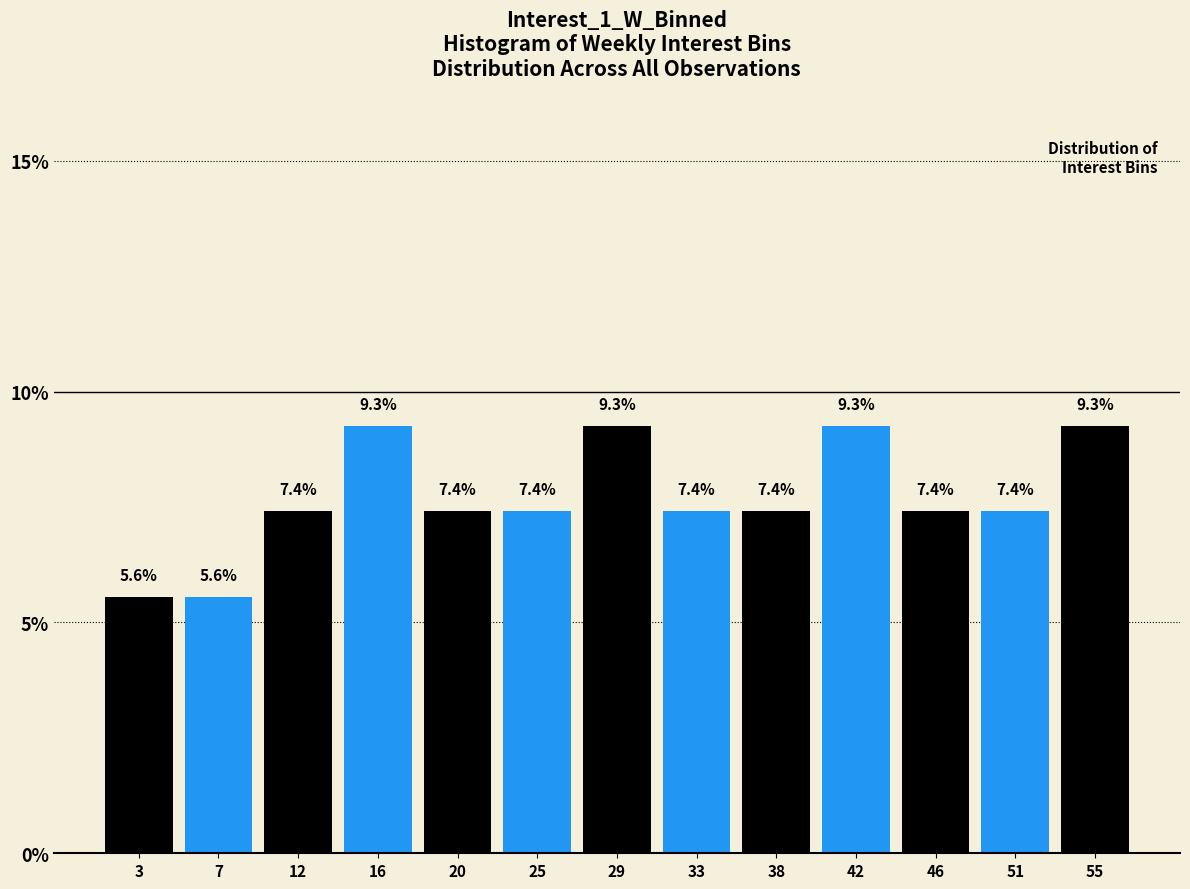

How tall is the bar that spans 40.0 to 44.0 on the x-axis? The bar edges are not printed on the chart, so give them approximately, as read against the axis.

9.3